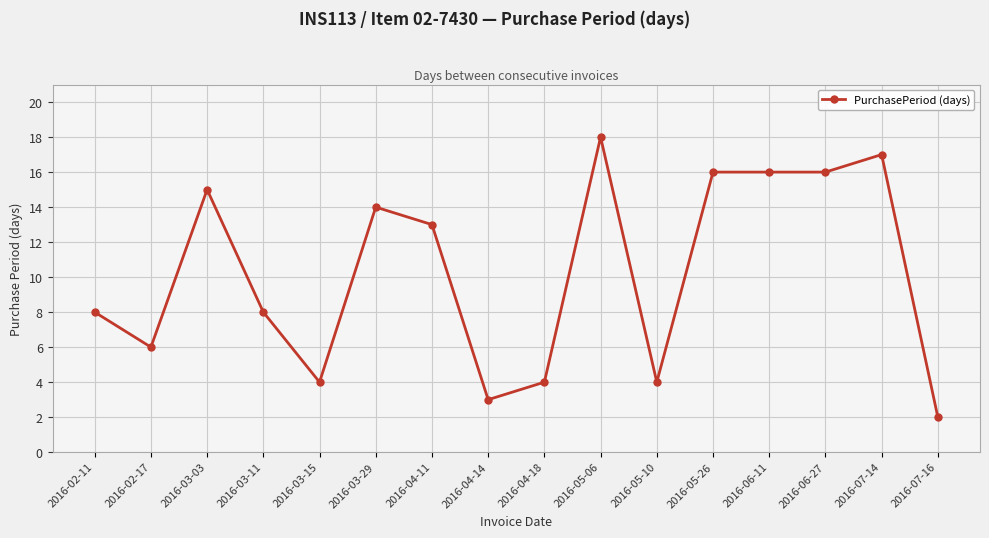

Does the chart display data point markers on the line(s)?

Yes